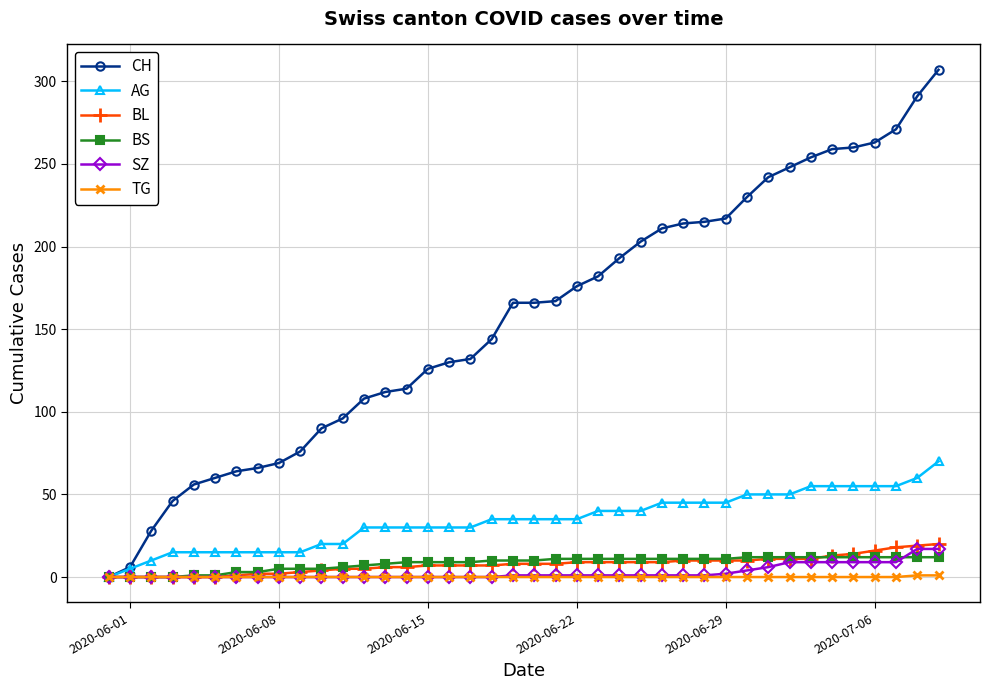

Which series has the largest range (max minus min)?

CH